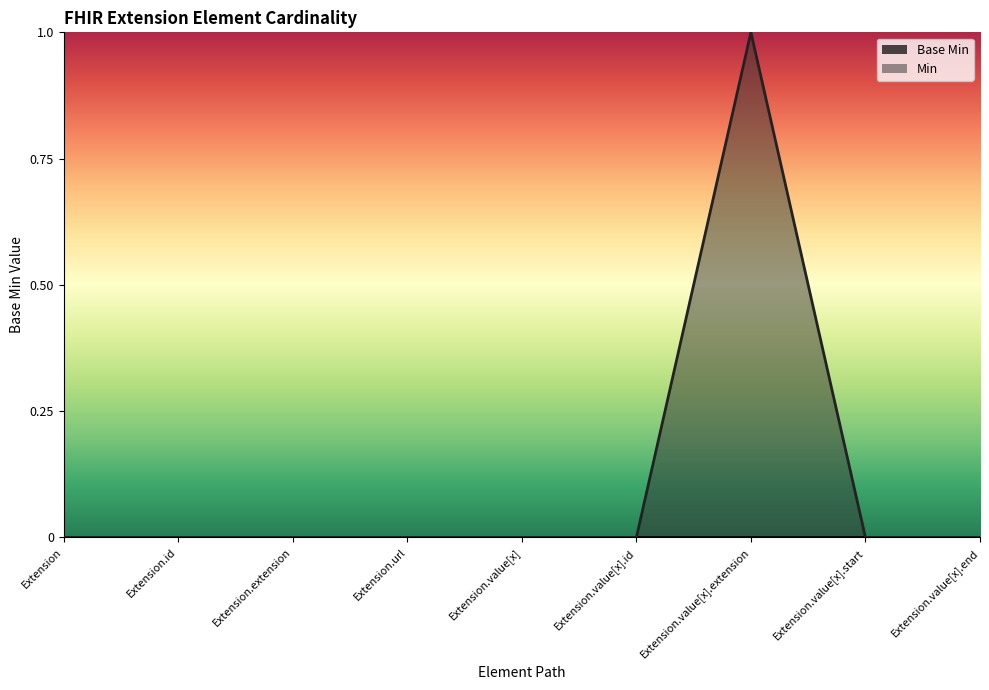

How many positive values are there?

1